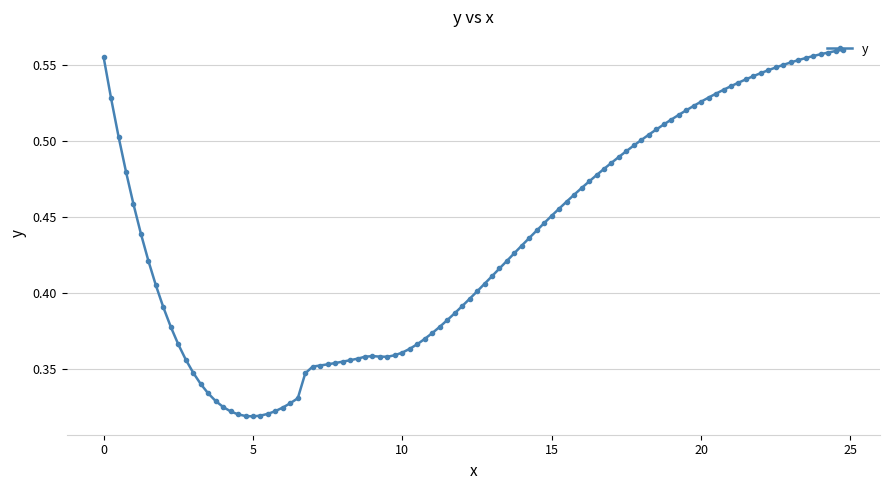

What is the sum of all values?

43.5